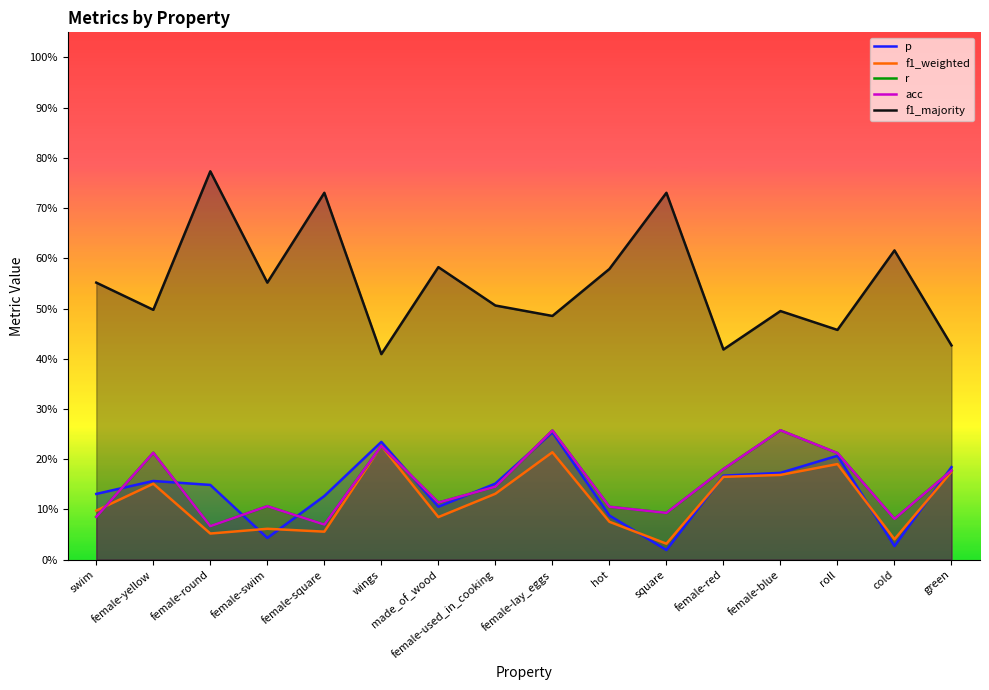

After their last crossing, which series has the higher values: acc or f1_weighted?

acc